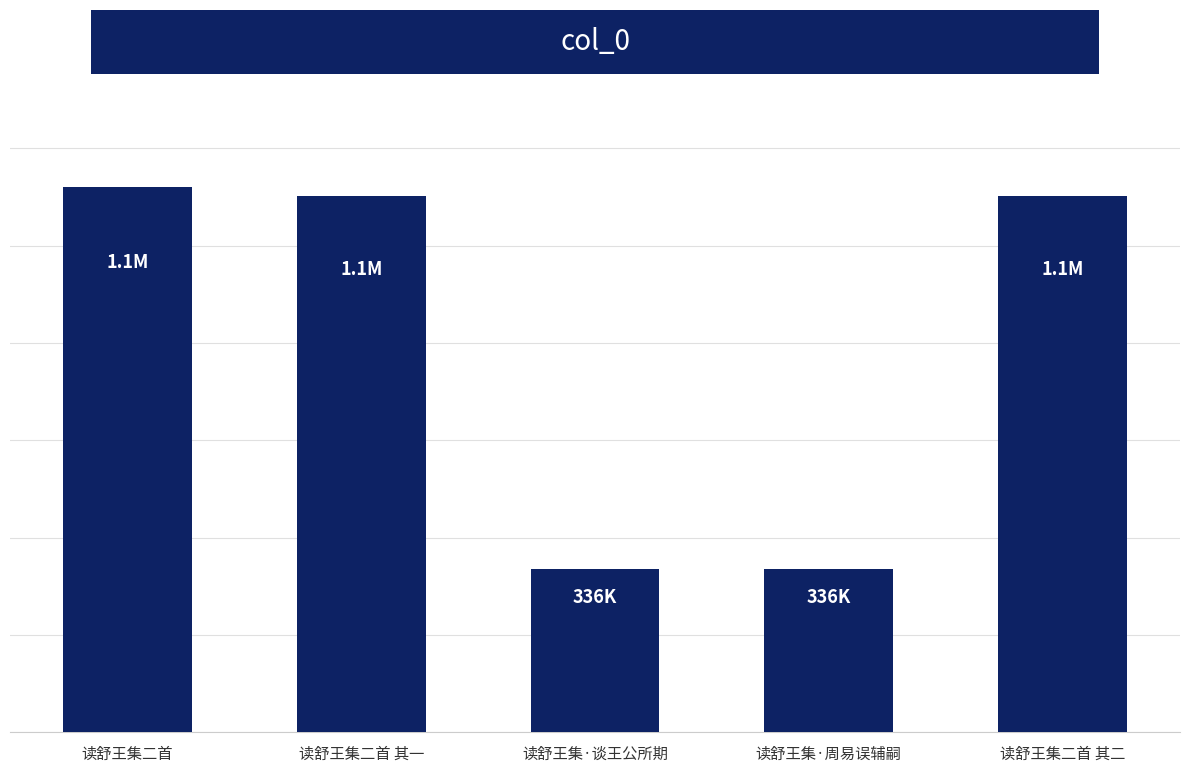

The value at 读舒王集二首 其二 is 1102979. True or false?

True